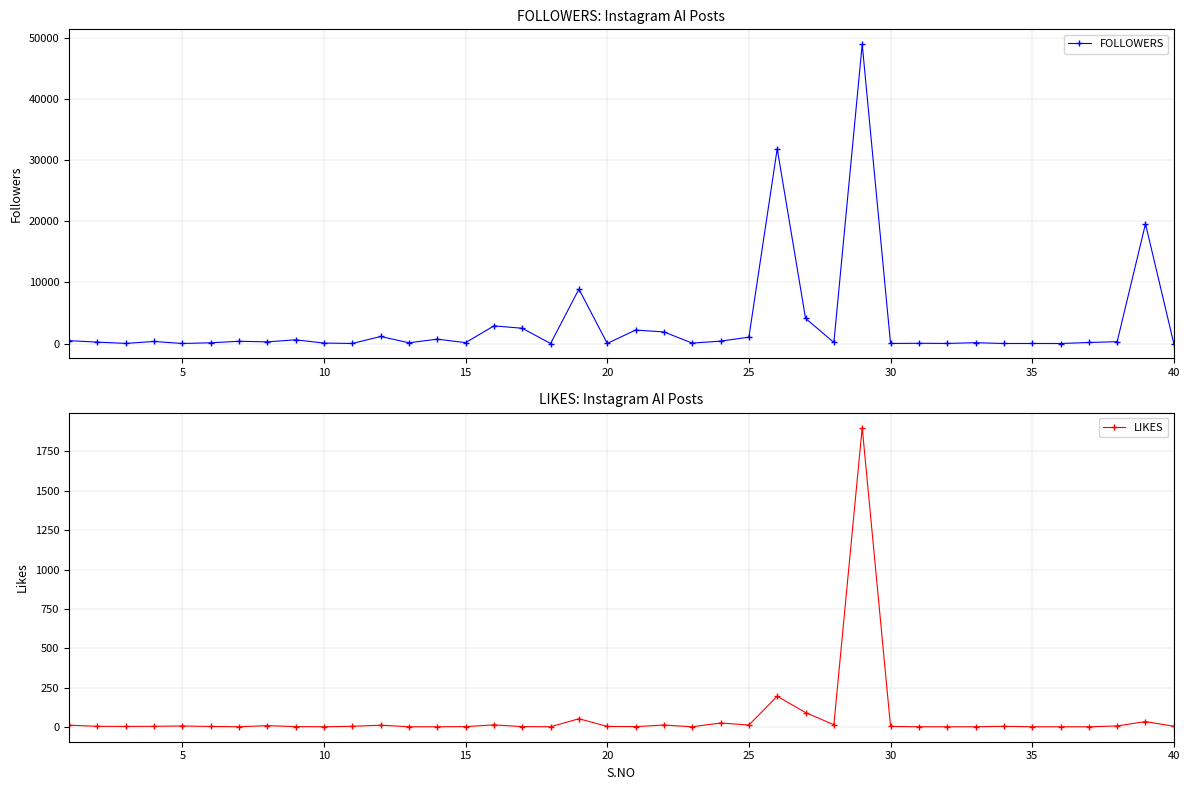

What is the lowest value of the LIKES series?

1